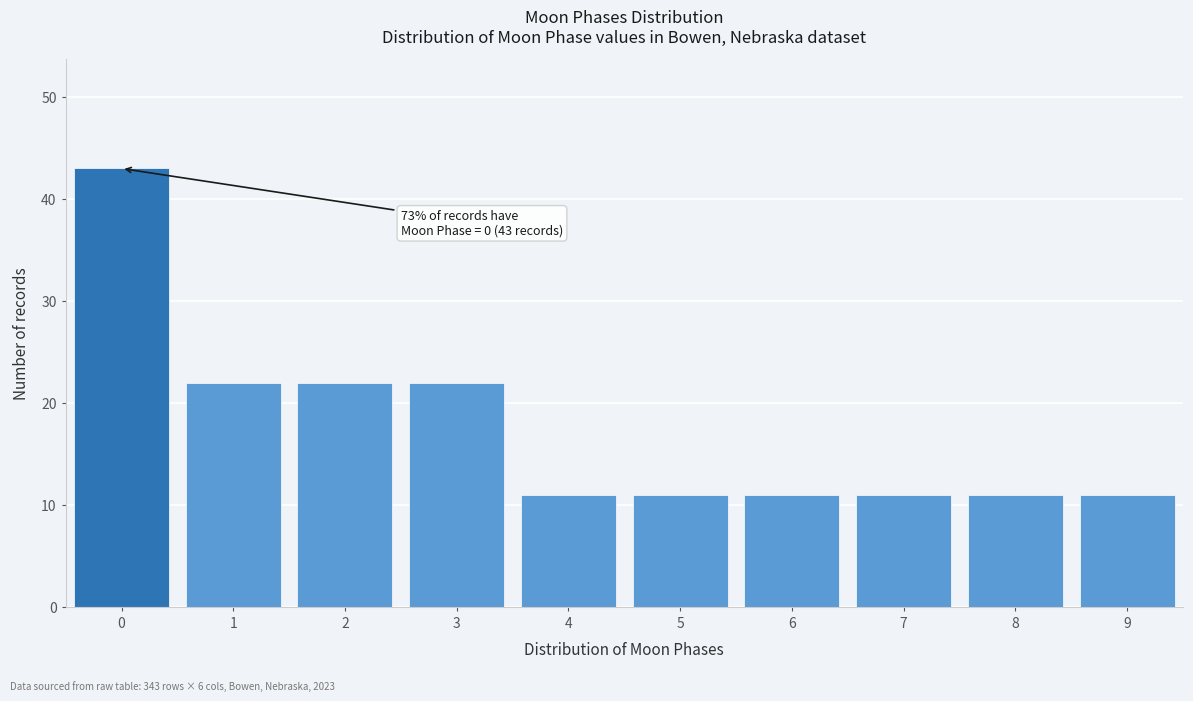

Reading right to left, what are all the values shown in this chart?

11	11	11	11	11	11	22	22	22	43